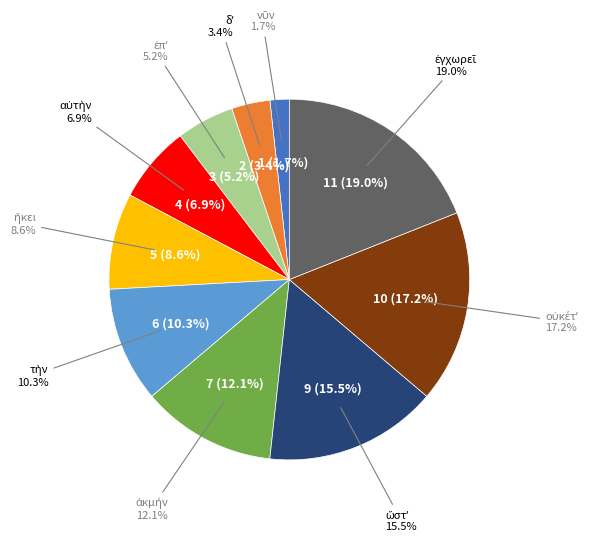

What is the change in value from ἐπʼ to αὐτὴν?

+1